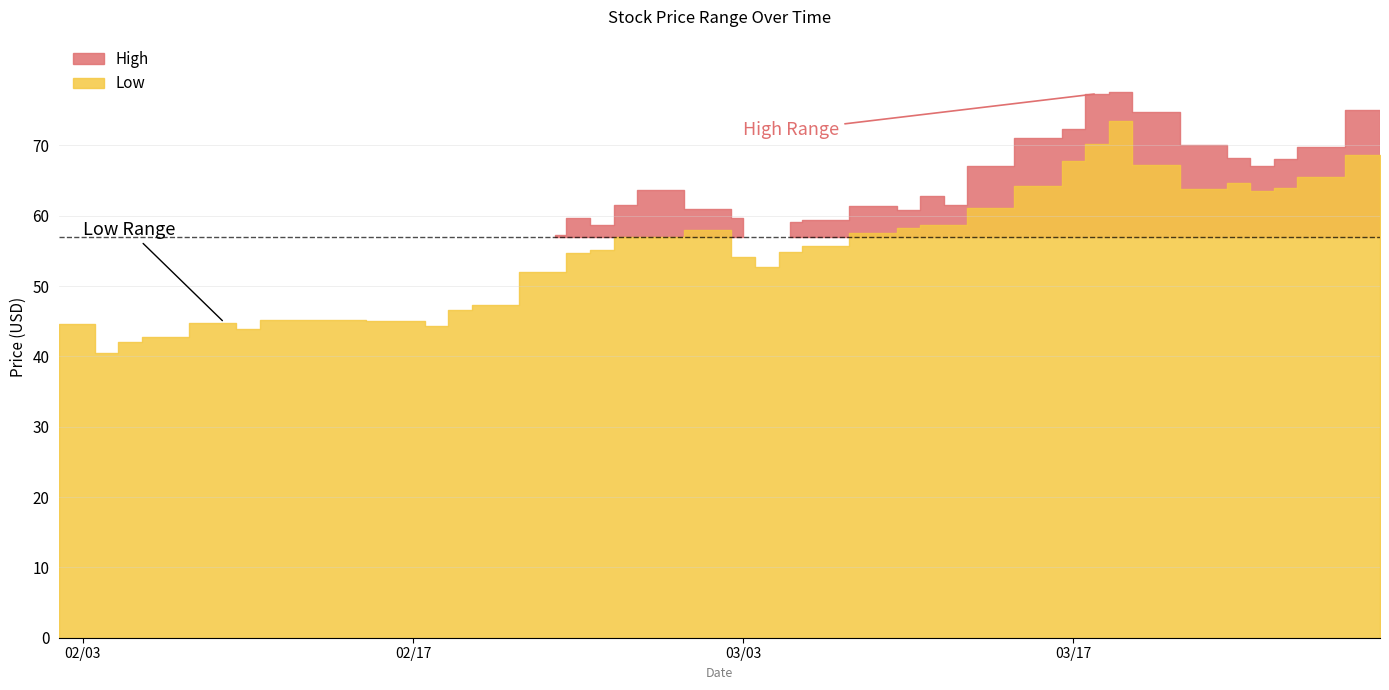

Where is the first local minimum for High?

2015-02-04